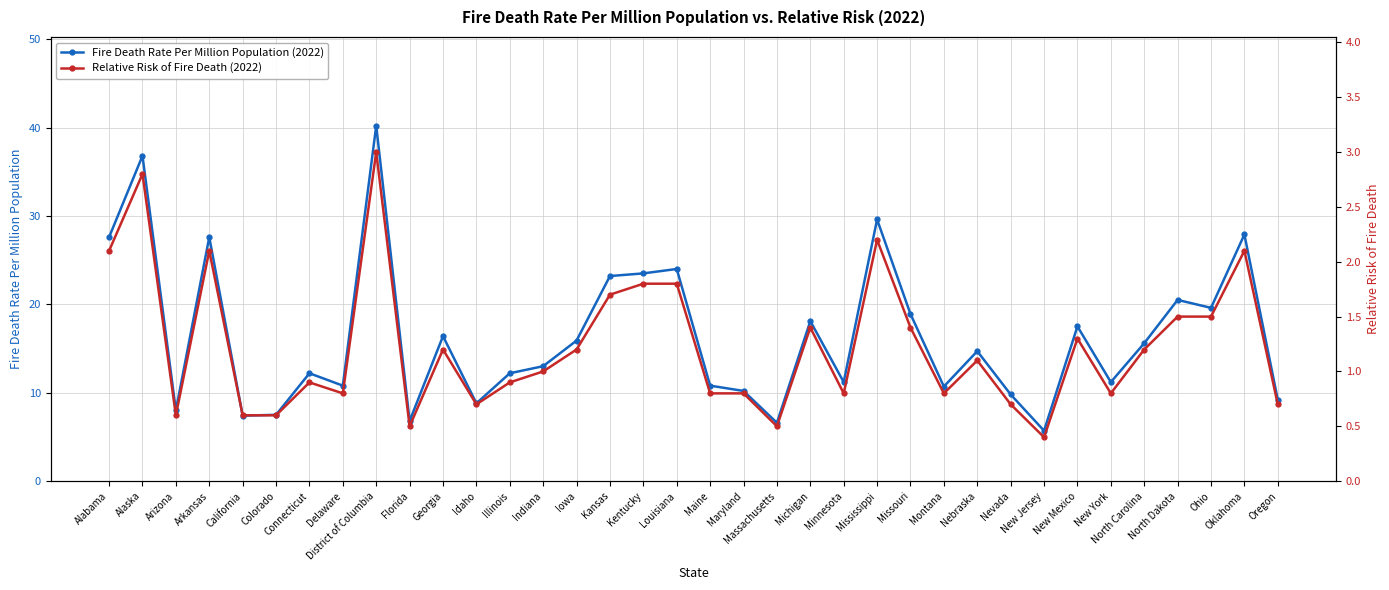

The Fire Death Rate Per Million Population (2022) series shows 14.1 at Alaska. True or false?

False